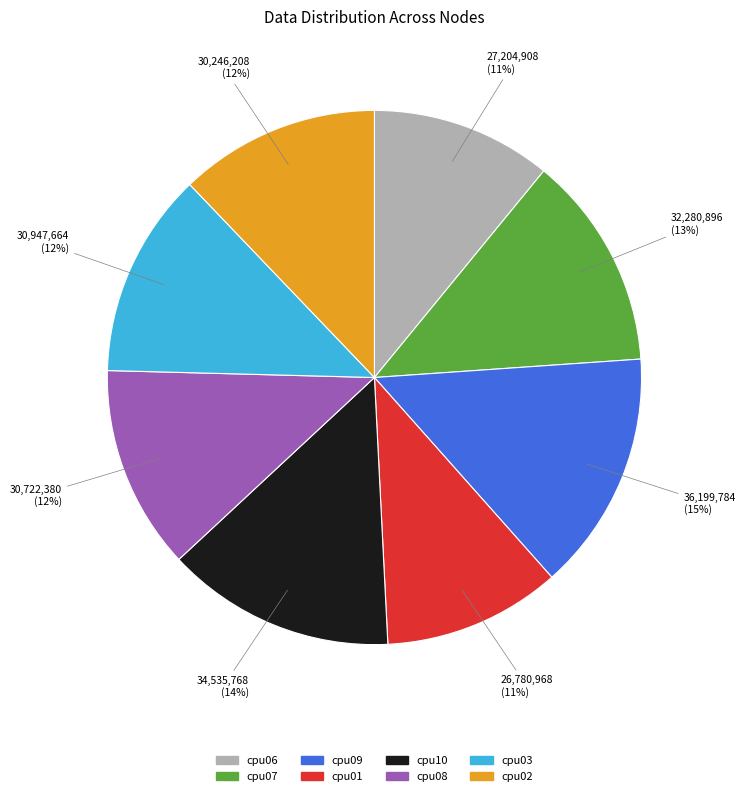

To the nearest percent, what is the difference between the largest and smallest slice percentages?

4%